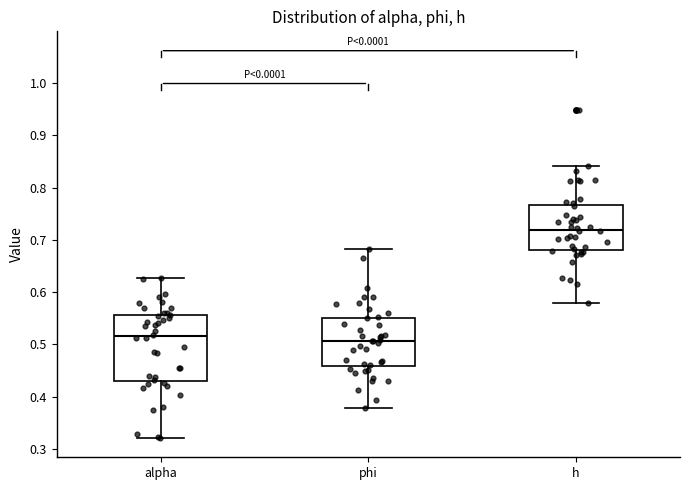

Where is the upper edge of the box for h on the y-axis? The values are not printed on the chart, so give them approximately, as read against the axis.

0.77